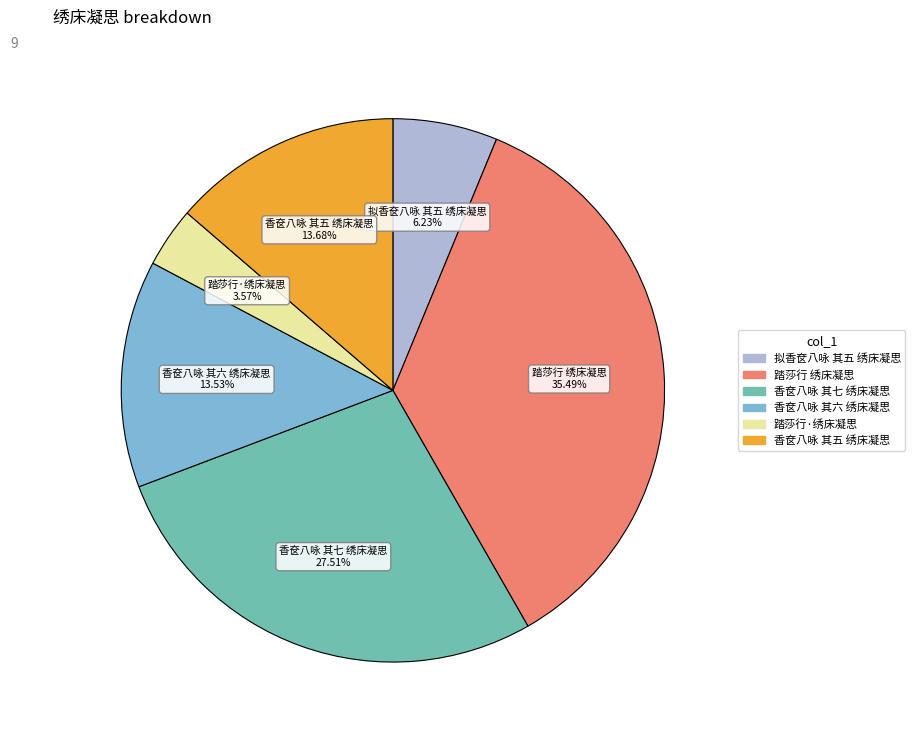

Does any single category account for the majority?

No